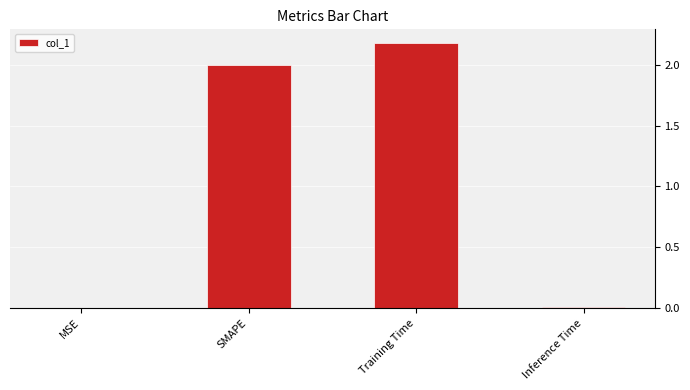

The chart shows a value of 2.2 at Training Time. True or false?

True